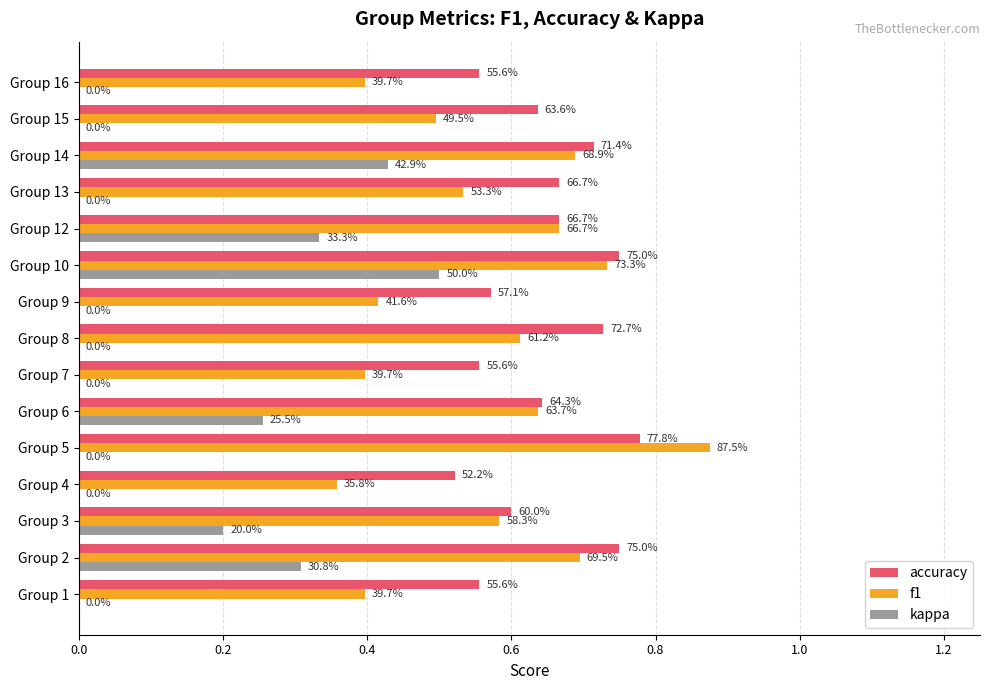

Reading left to right, extract all data points from this chart.

accuracy: 0.6	0.8	0.6	0.5	0.8	0.6	0.6	0.7	0.6	0.8	0.7	0.7	0.7	0.6	0.6
f1: 0.4	0.7	0.6	0.4	0.9	0.6	0.4	0.6	0.4	0.7	0.7	0.5	0.7	0.5	0.4
kappa: 0.0	0.3	0.2	0.0	0.0	0.3	0.0	0.0	0.0	0.5	0.3	0.0	0.4	0.0	0.0